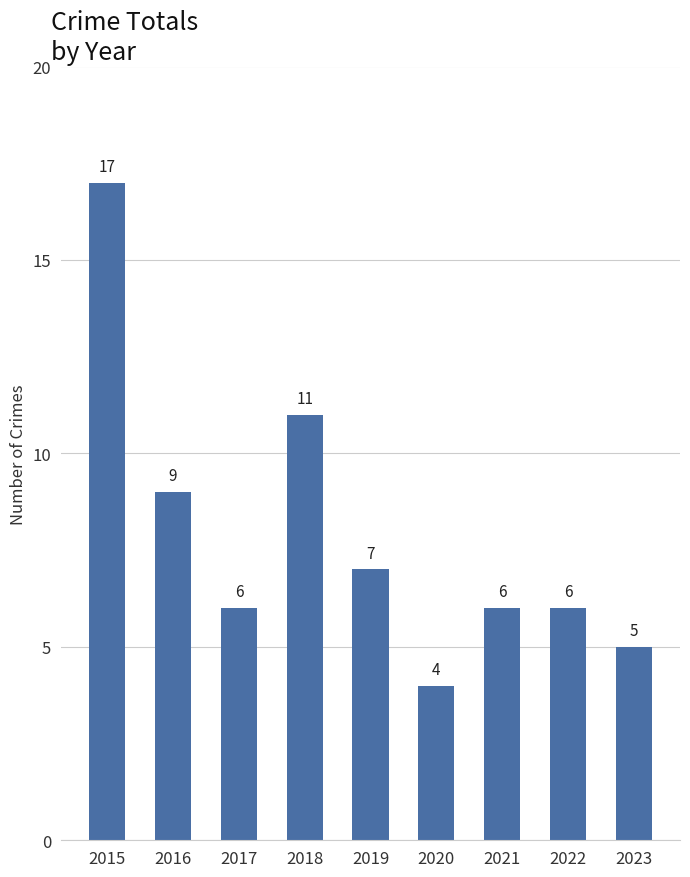

What is the value of the 3rd bar from the left?

6